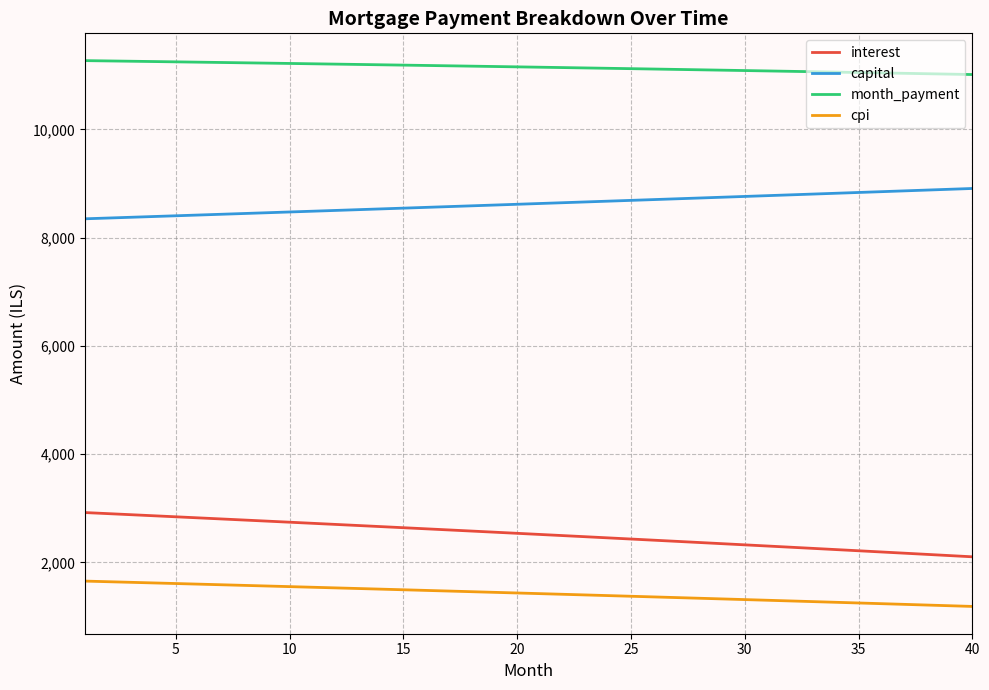

What is the difference between the maximum and minimum values in the capital series?

560.1